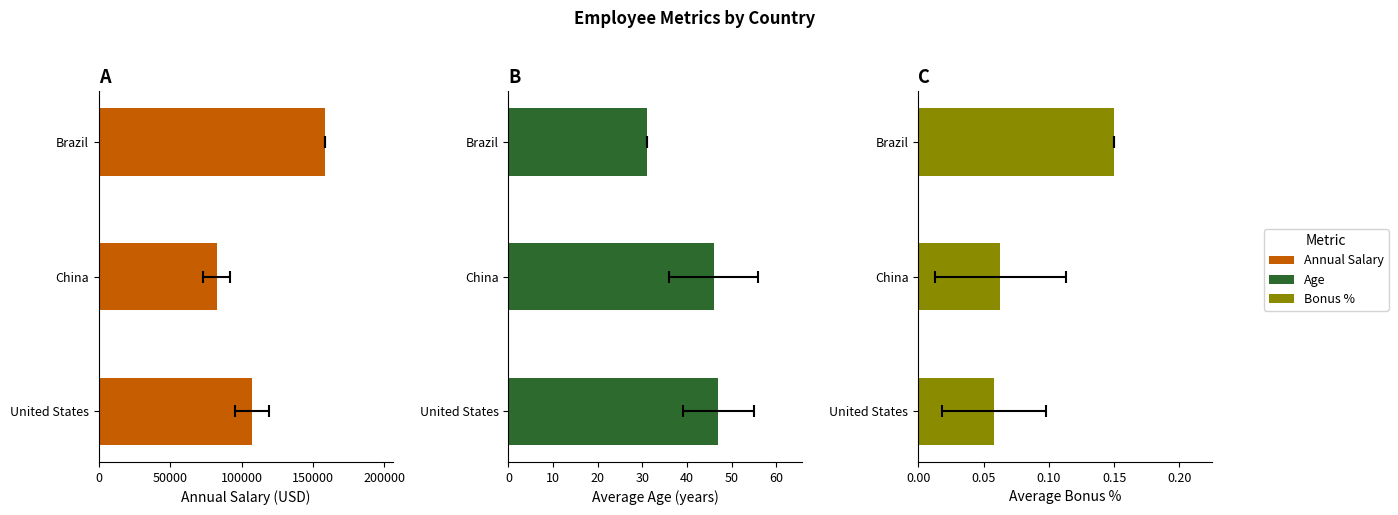

What is the sum of all Age values?

124.0